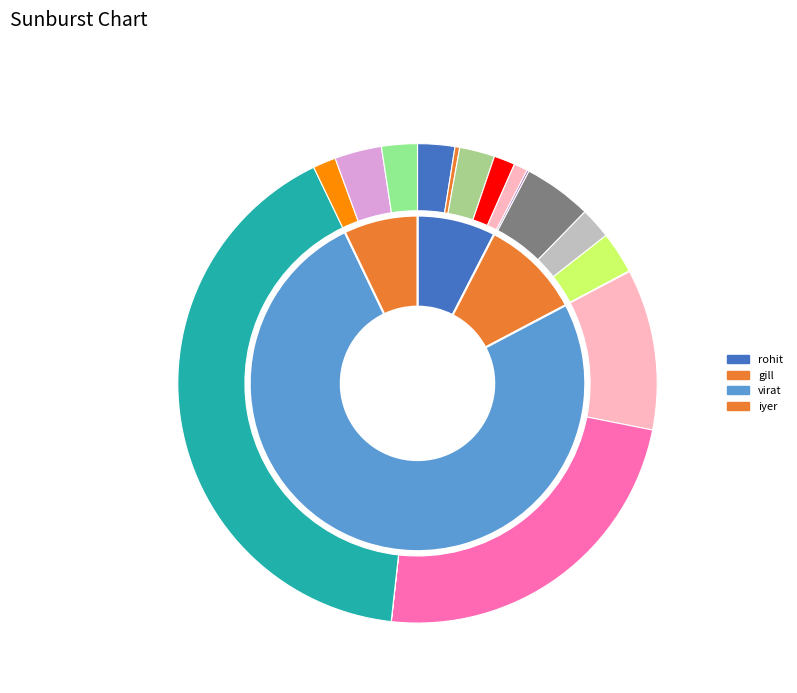

To the nearest percent, what portion does virat represent?

76%